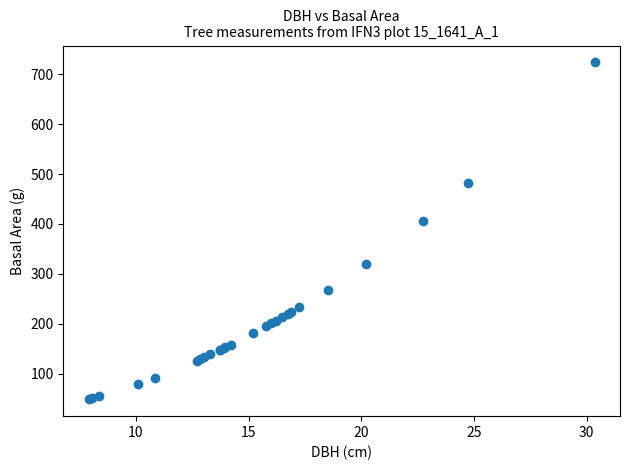

What Y value in the scatter plot is closest to 386?

406.5